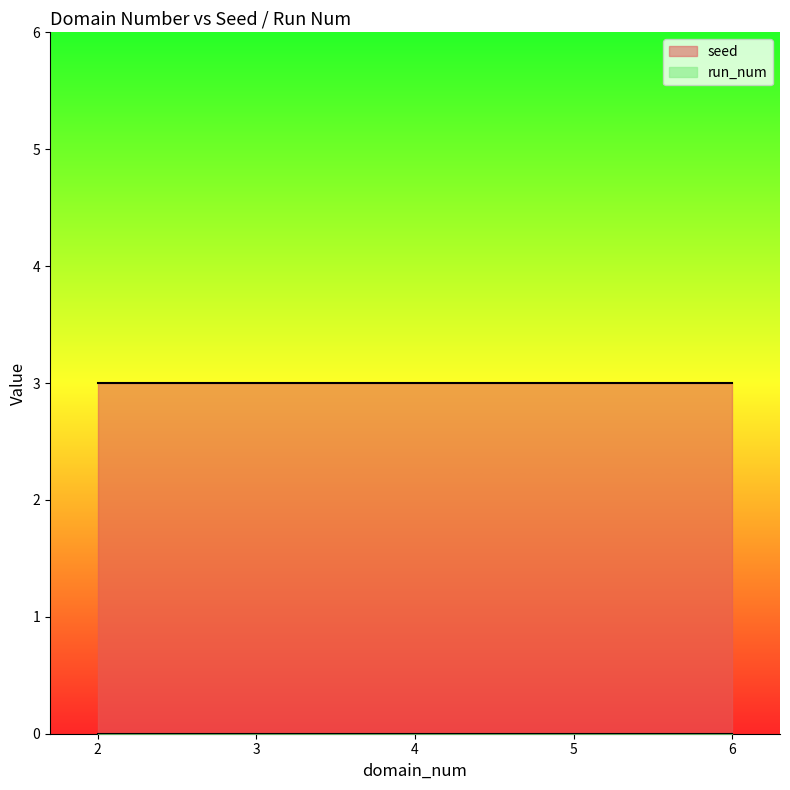

Which has a higher value, 6 or 5?

6